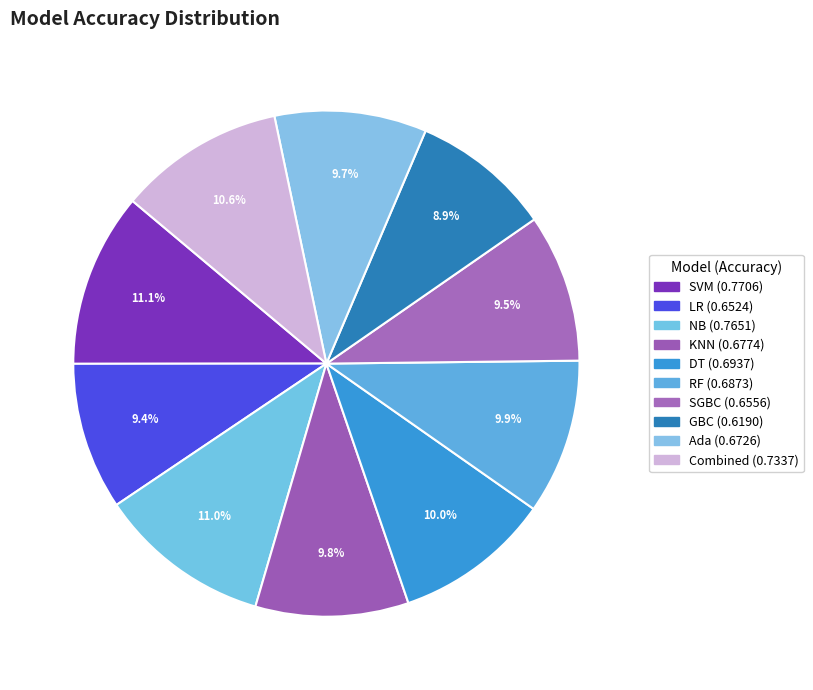

To the nearest percent, what is the difference between the largest and smallest slice percentages?

2%